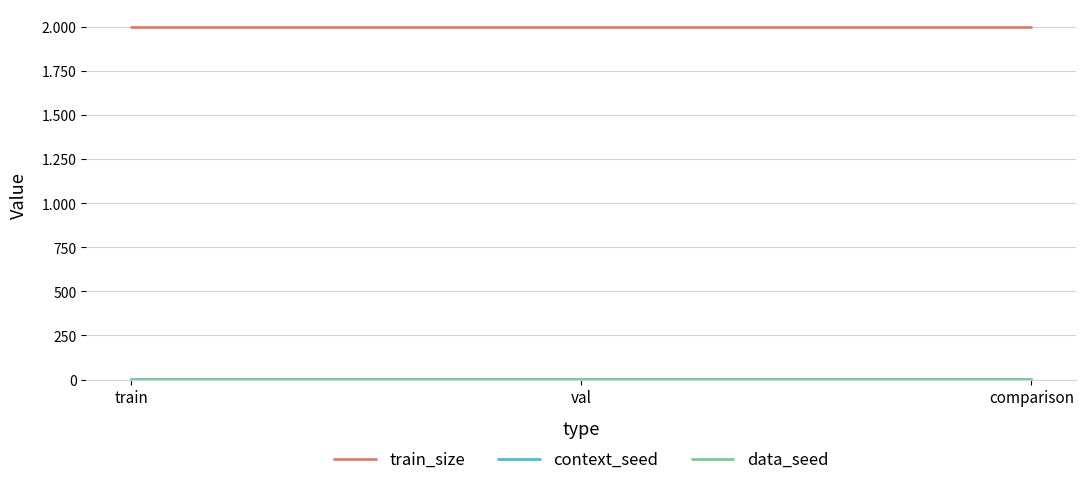

What is the lowest value of the context_seed series?

1